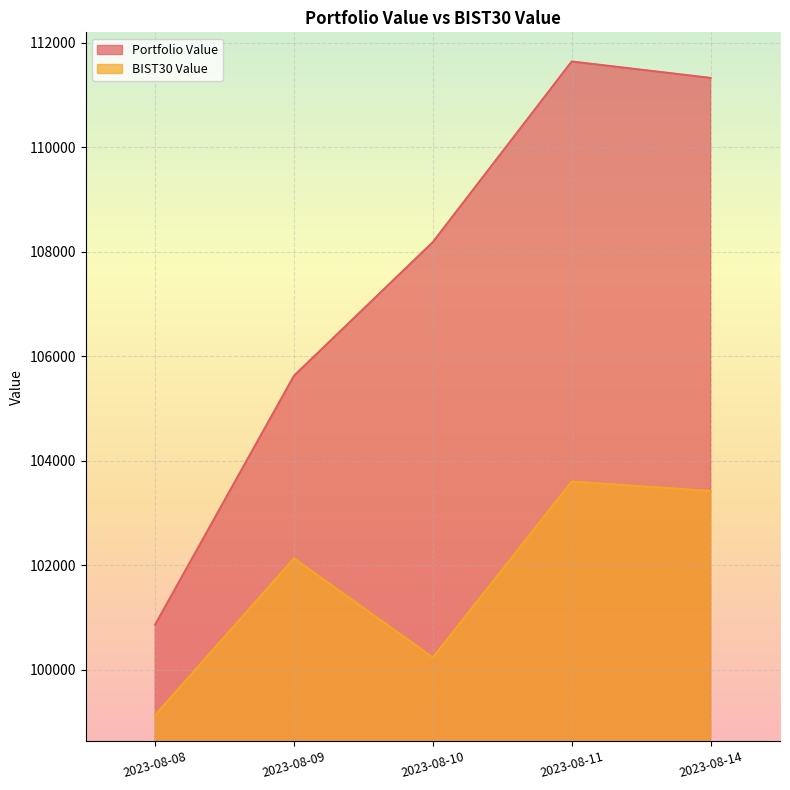

The Portfolio Value series shows 65011.3 at 2023-08-11. True or false?

False